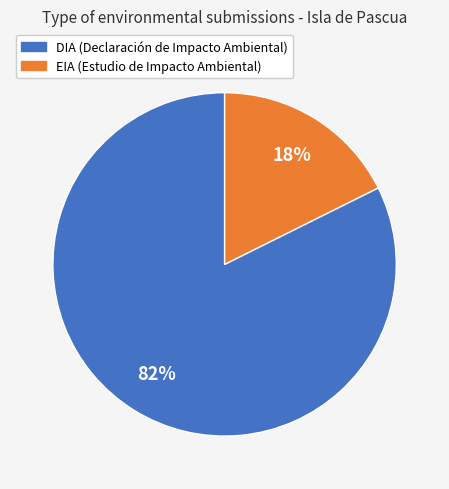

To the nearest percent, what is the combined percentage of DIA and EIA?

100%